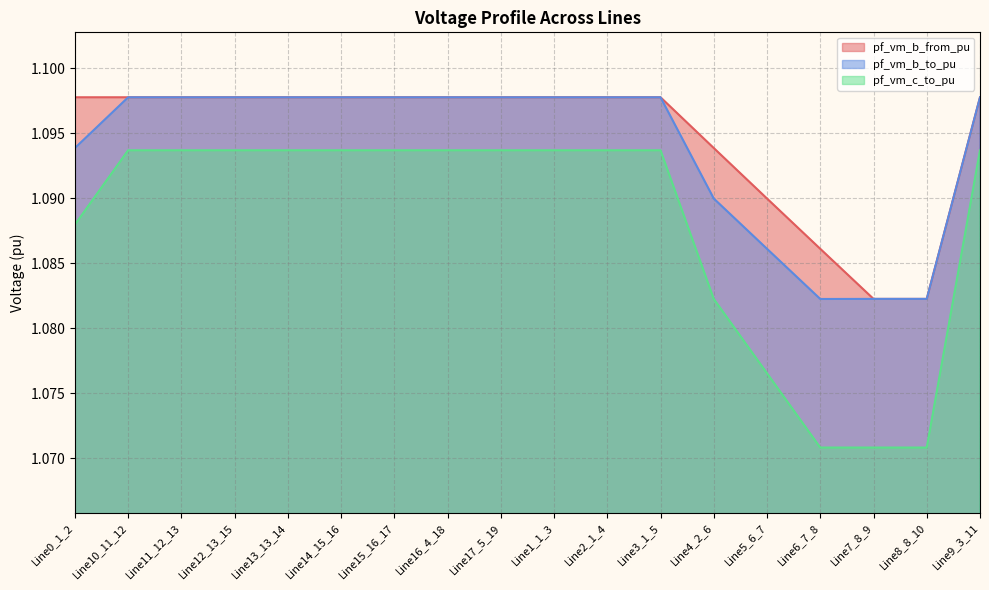

Is it true that pf_vm_b_to_pu equals 1.6 at Line10_11_12?

False